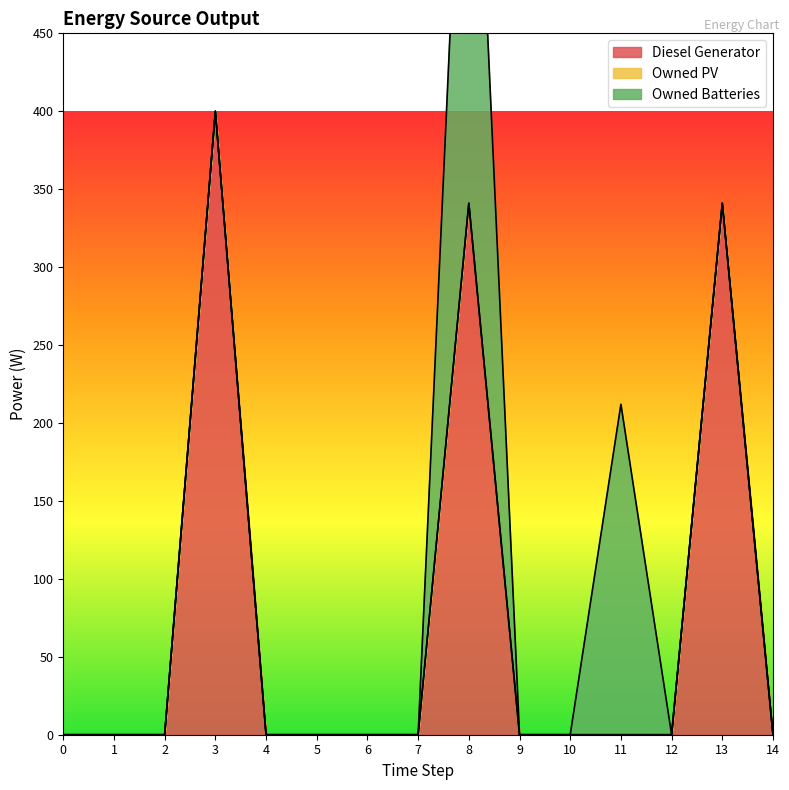

Reading left to right, extract all data points from this chart.

Diesel Generator: 0	0	0	400	0	0	0	0	341	0	0	0	0	341	0
Owned PV: 0	0	0	0	0	0	0	0	0	0	0	0	0	0	0
Owned Batteries: 0	0	0	0	0	0	0	0	374	0	0	212	0	0	0